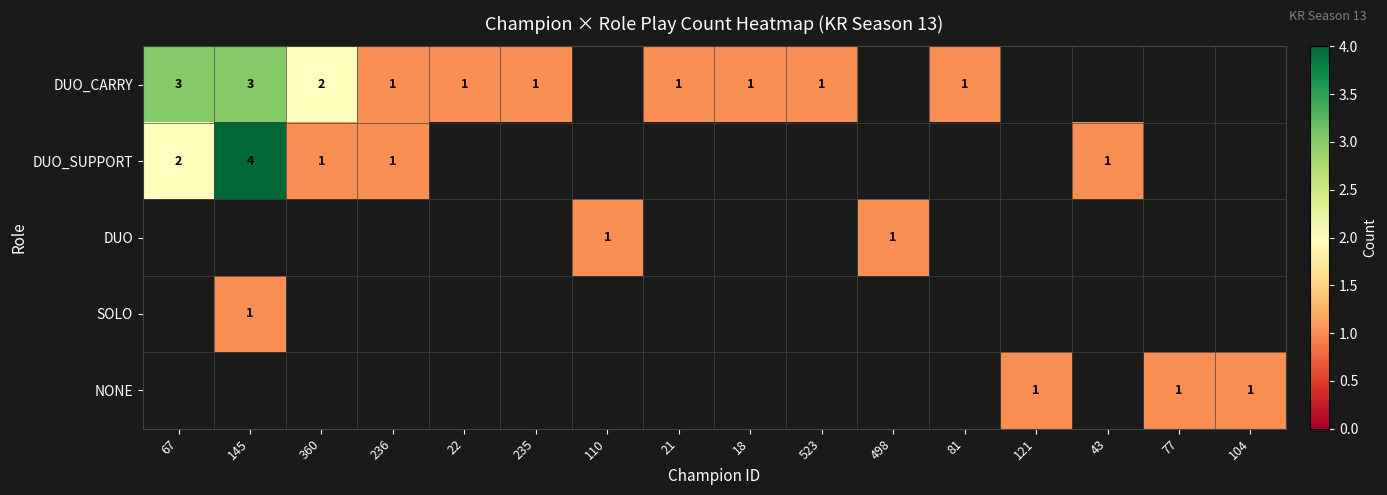

Which label corresponds to the smallest value in the chart?

236